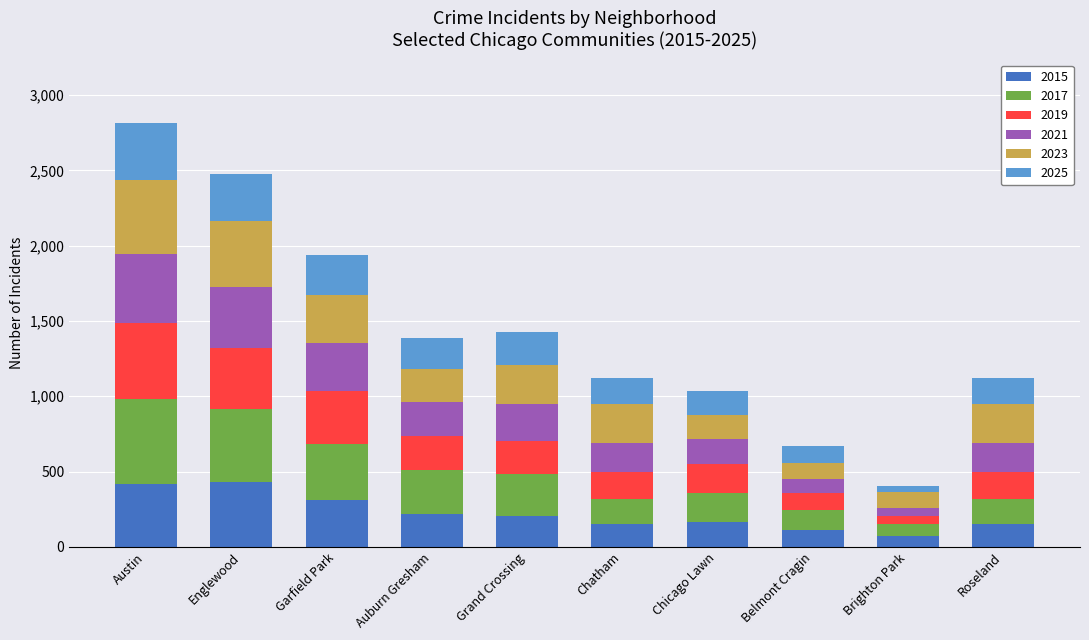

The value of 2015 at Brighton Park is 72. True or false?

True